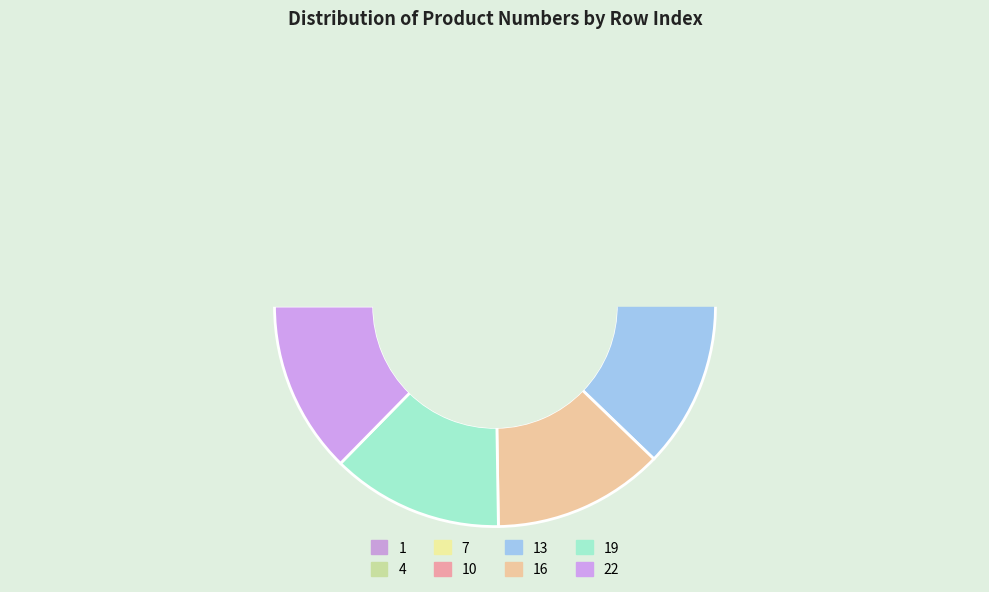

Does 1 account for over 50% of the chart?

No